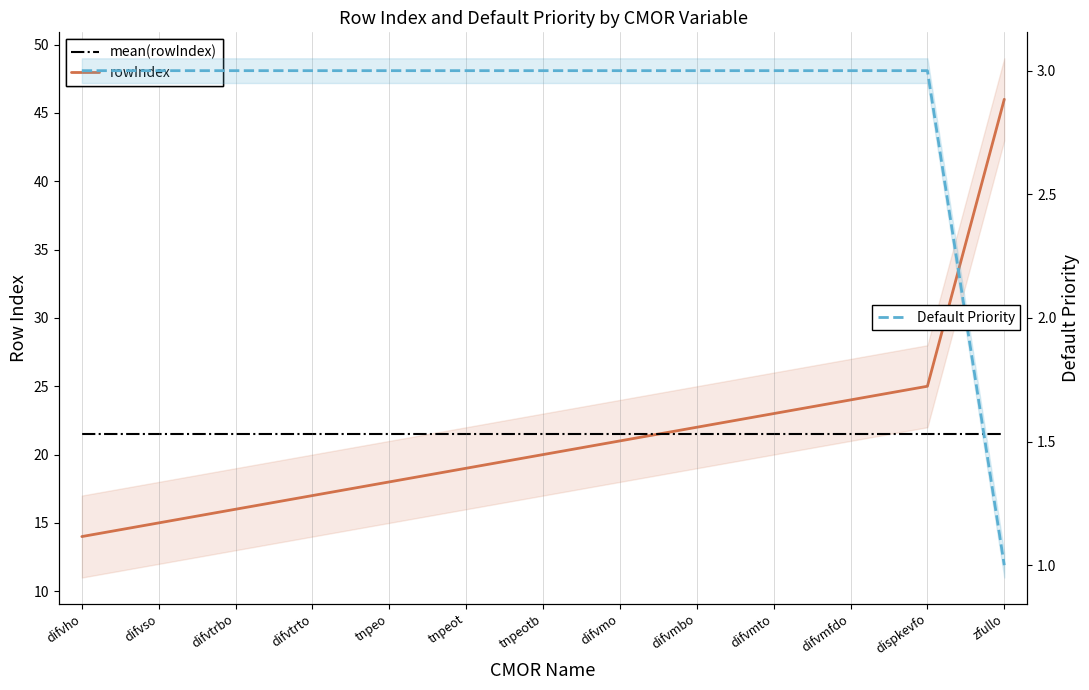

Rank the series by their maximum value, from lowest to highest.

Default Priority, mean(rowIndex), rowIndex